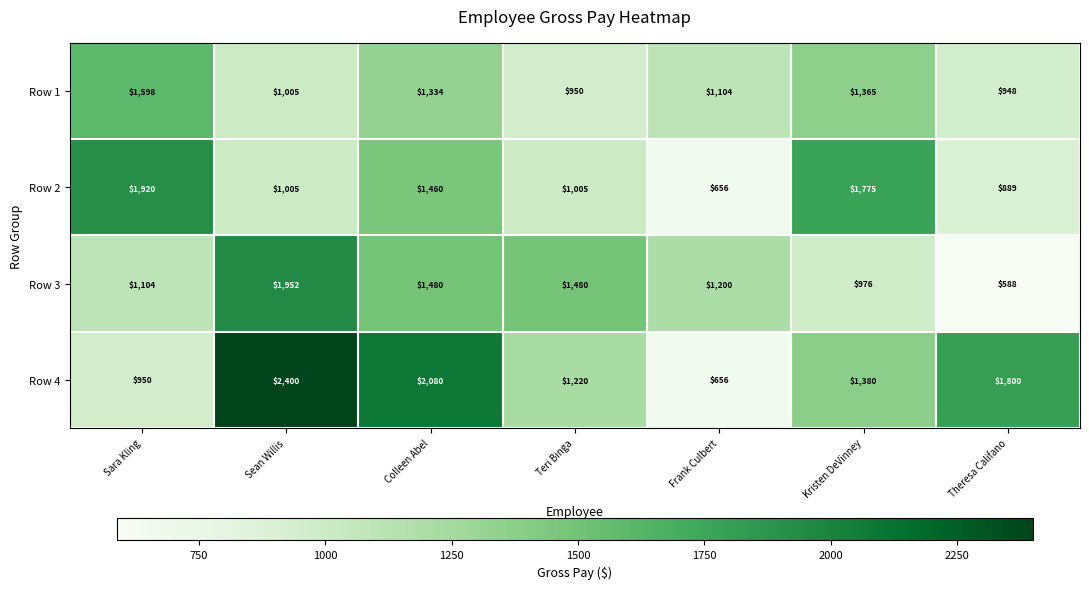

At how many categories does at least one series exceed 2243?

1